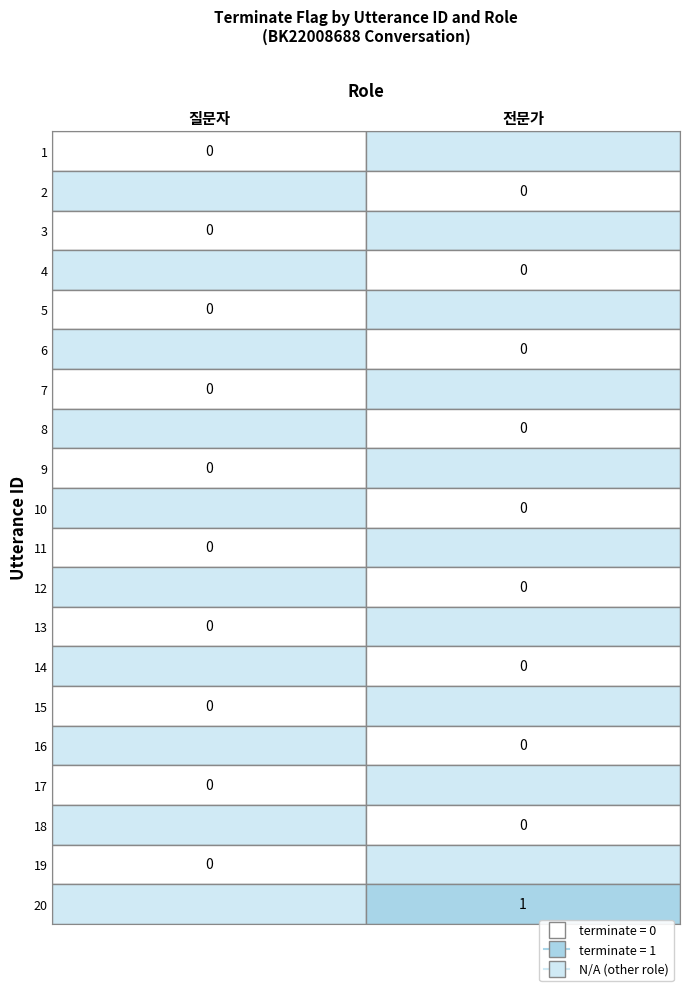

Which series changed the most between 2 and 7?

질문자